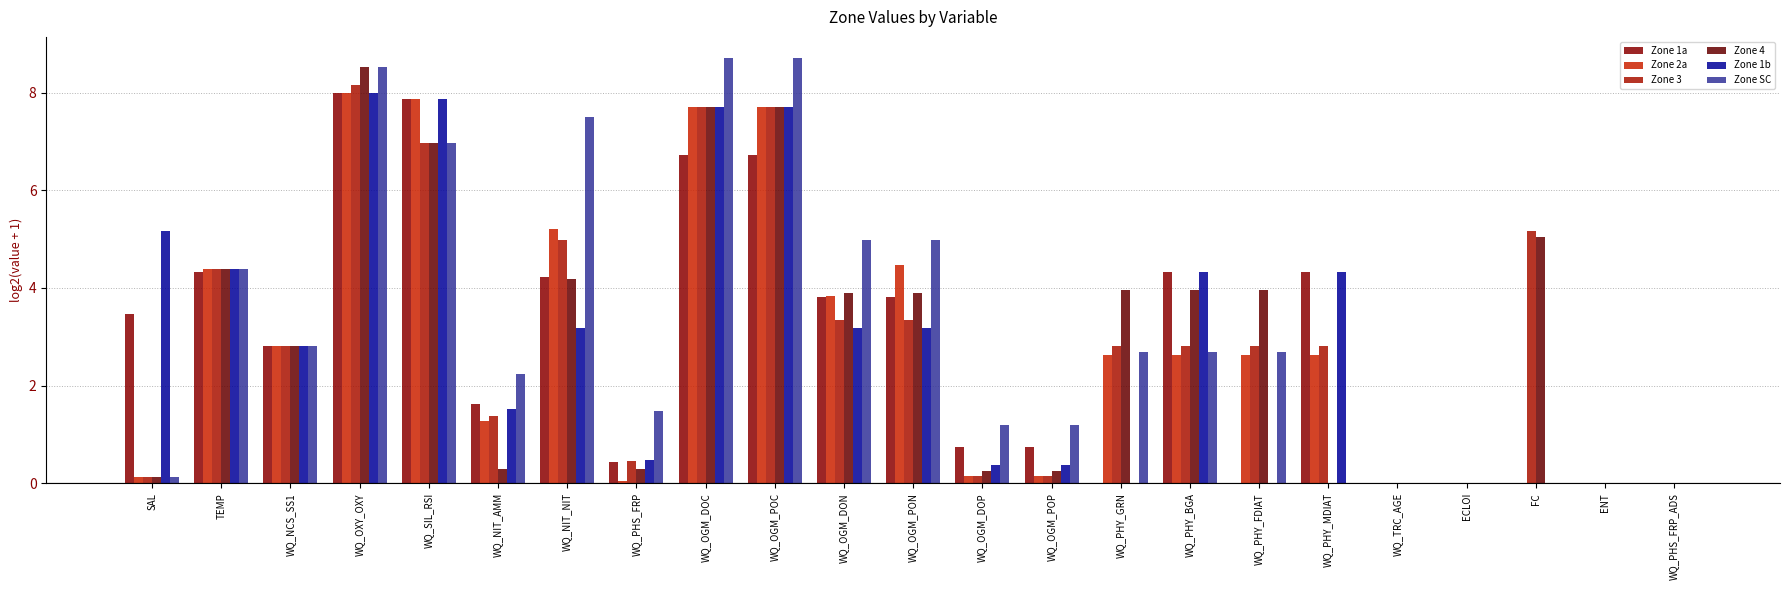

What is the sum of the Zone 1a values at WQ_PHY_MDIAT and SAL?

7.8